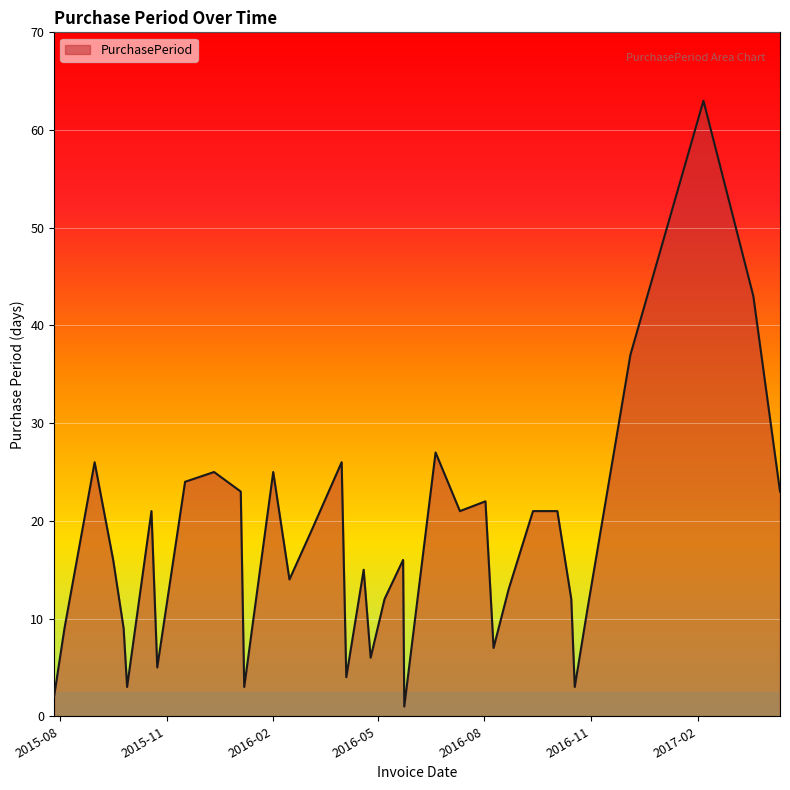

What is the maximum value shown in the chart?

63